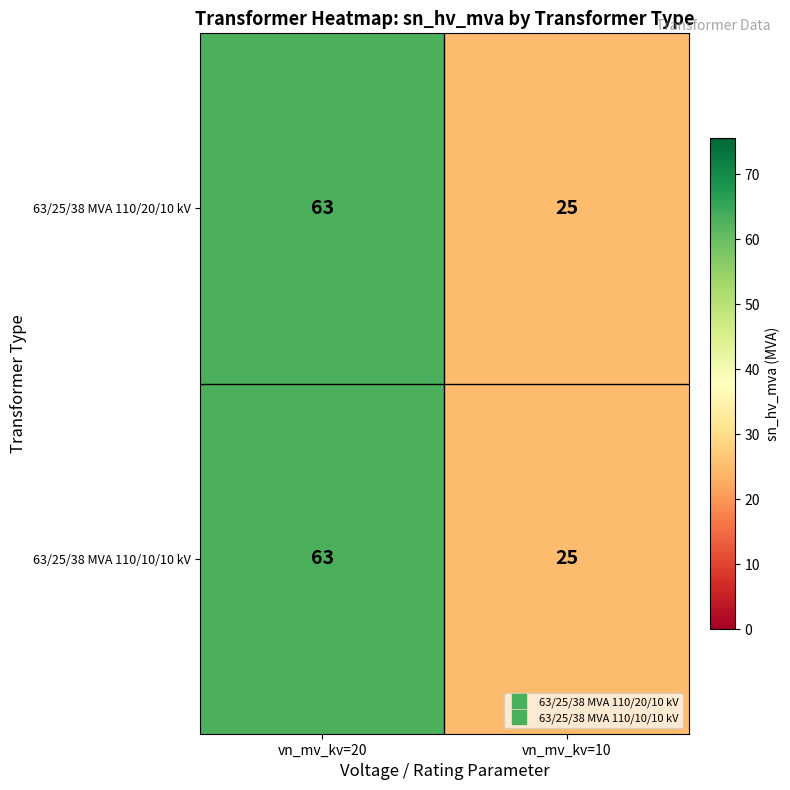

At which category is the sum across all series the highest?

vn_mv_kv=20